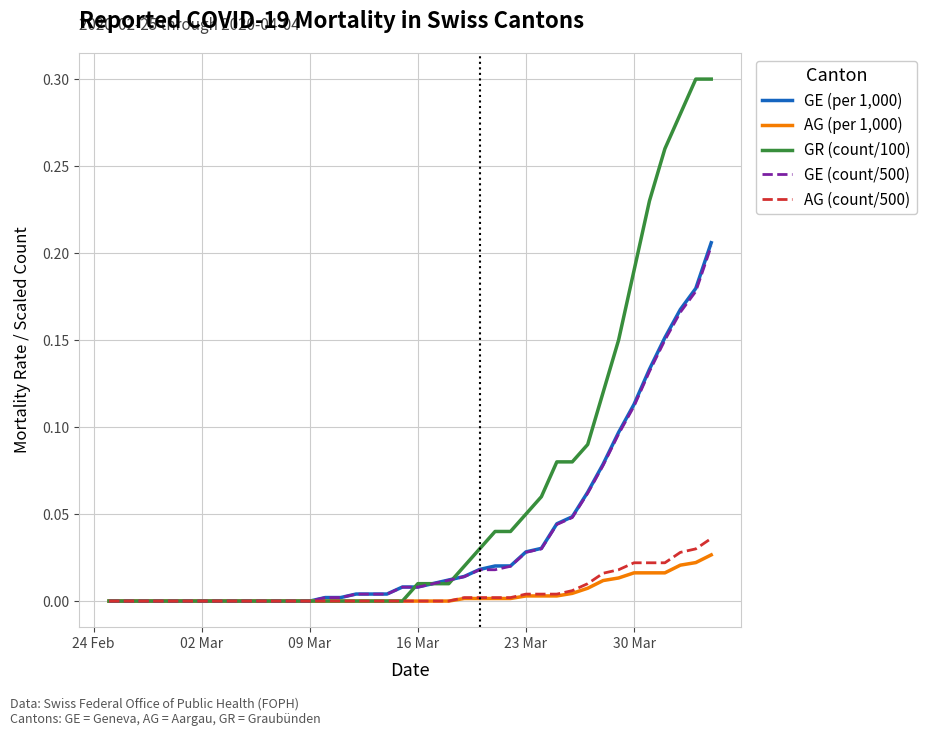

Reading left to right, list all the values displayed in this chart.

GE (per 1,000): 0.0	0.0	0.0	0.0	0.0	0.0	0.0	0.0	0.0	0.0	0.0	0.0	0.0	0.0	0.0	0.0	0.0	0.0	0.0	0.0	0.0	0.0	0.0	0.0	0.0	0.0	0.0	0.0	0.0	0.0	0.0	0.1	0.1	0.1	0.1	0.1	0.2	0.2	0.2	0.2
AG (per 1,000): 0.0	0.0	0.0	0.0	0.0	0.0	0.0	0.0	0.0	0.0	0.0	0.0	0.0	0.0	0.0	0.0	0.0	0.0	0.0	0.0	0.0	0.0	0.0	0.0	0.0	0.0	0.0	0.0	0.0	0.0	0.0	0.0	0.0	0.0	0.0	0.0	0.0	0.0	0.0	0.0
GR (count/100): 0.0	0.0	0.0	0.0	0.0	0.0	0.0	0.0	0.0	0.0	0.0	0.0	0.0	0.0	0.0	0.0	0.0	0.0	0.0	0.0	0.0	0.0	0.0	0.0	0.0	0.0	0.0	0.1	0.1	0.1	0.1	0.1	0.1	0.1	0.2	0.2	0.3	0.3	0.3	0.3
GE (count/500): 0.0	0.0	0.0	0.0	0.0	0.0	0.0	0.0	0.0	0.0	0.0	0.0	0.0	0.0	0.0	0.0	0.0	0.0	0.0	0.0	0.0	0.0	0.0	0.0	0.0	0.0	0.0	0.0	0.0	0.0	0.0	0.1	0.1	0.1	0.1	0.1	0.1	0.2	0.2	0.2
AG (count/500): 0.0	0.0	0.0	0.0	0.0	0.0	0.0	0.0	0.0	0.0	0.0	0.0	0.0	0.0	0.0	0.0	0.0	0.0	0.0	0.0	0.0	0.0	0.0	0.0	0.0	0.0	0.0	0.0	0.0	0.0	0.0	0.0	0.0	0.0	0.0	0.0	0.0	0.0	0.0	0.0